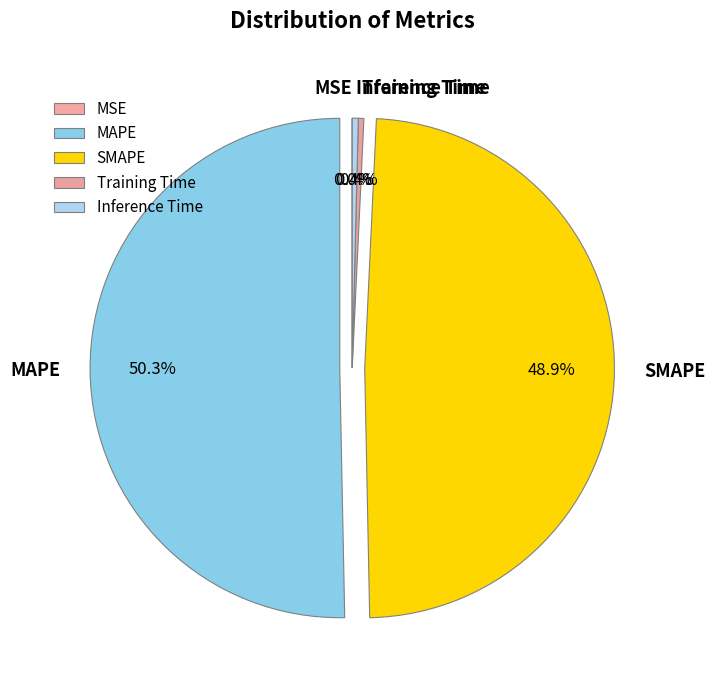

Which slice represents more than half of the pie?

MAPE